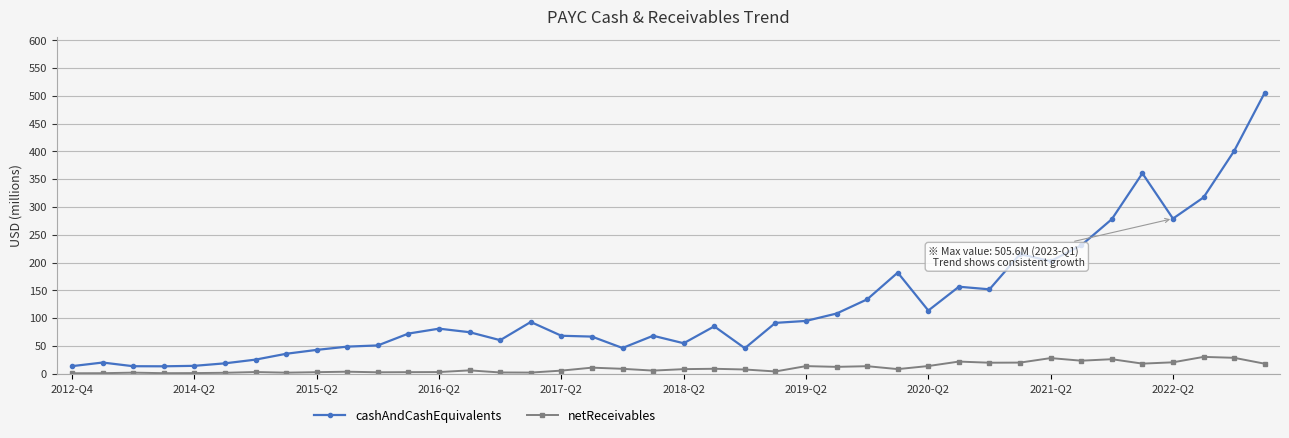

How many lines are shown in the chart?

2